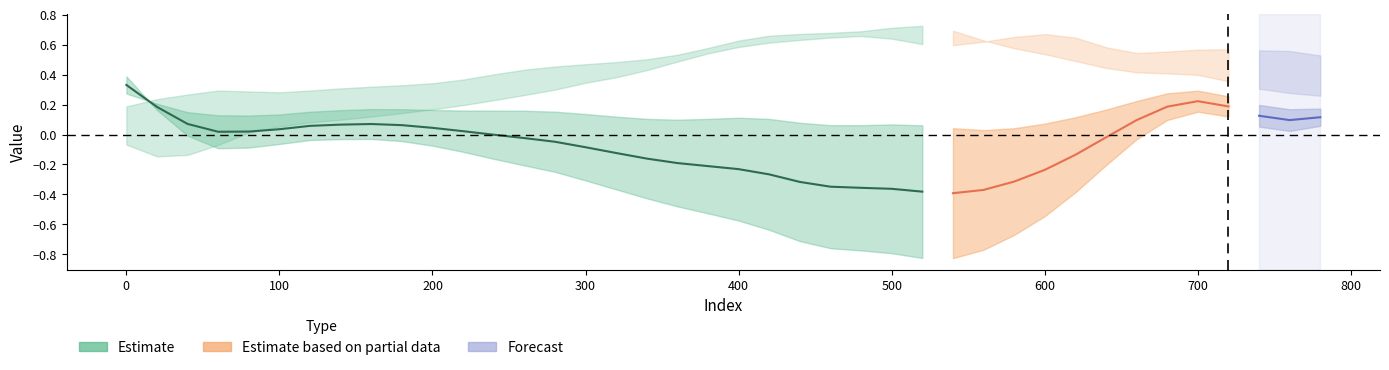

Reading left to right, transcribe all the data shown in this chart.

col_3: 0.3	0.2	0.1	0.0	0.0	0.0	0.1	0.1	0.1	0.1	0.0	0.0	-0.0	-0.0	-0.0	-0.1	-0.1	-0.2	-0.2	-0.2	-0.2	-0.3	-0.3	-0.3	-0.4	-0.4	-0.4	-0.4	-0.4	-0.3	-0.2	-0.1	-0.0	0.1	0.2	0.2	0.2	0.1	0.1	0.1
col_5: 0.2	0.2	0.3	0.3	0.3	0.3	0.3	0.3	0.3	0.3	0.3	0.4	0.4	0.4	0.5	0.5	0.5	0.5	0.5	0.6	0.6	0.7	0.7	0.7	0.7	0.7	0.7	0.7	0.6	0.6	0.5	0.5	0.4	0.4	0.4	0.4	0.4	0.3	0.3	0.3
col_6: -0.1	-0.1	-0.1	-0.1	0.0	0.1	0.1	0.1	0.1	0.1	0.2	0.2	0.2	0.3	0.3	0.3	0.4	0.4	0.5	0.5	0.6	0.6	0.6	0.6	0.7	0.6	0.6	0.6	0.6	0.7	0.7	0.6	0.6	0.5	0.6	0.6	0.6	0.6	0.6	0.5